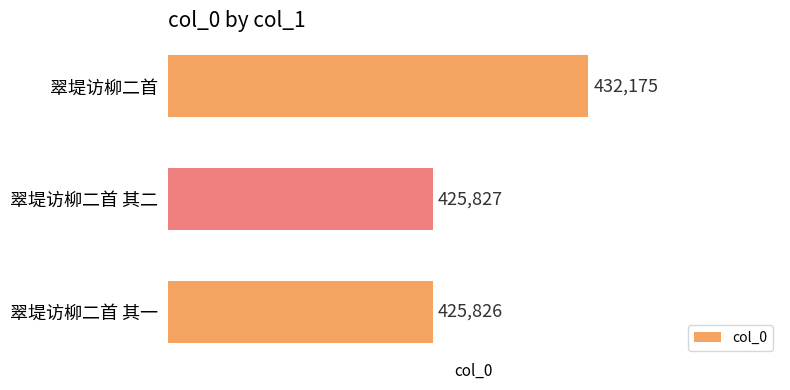

What is the greatest value displayed?

432175